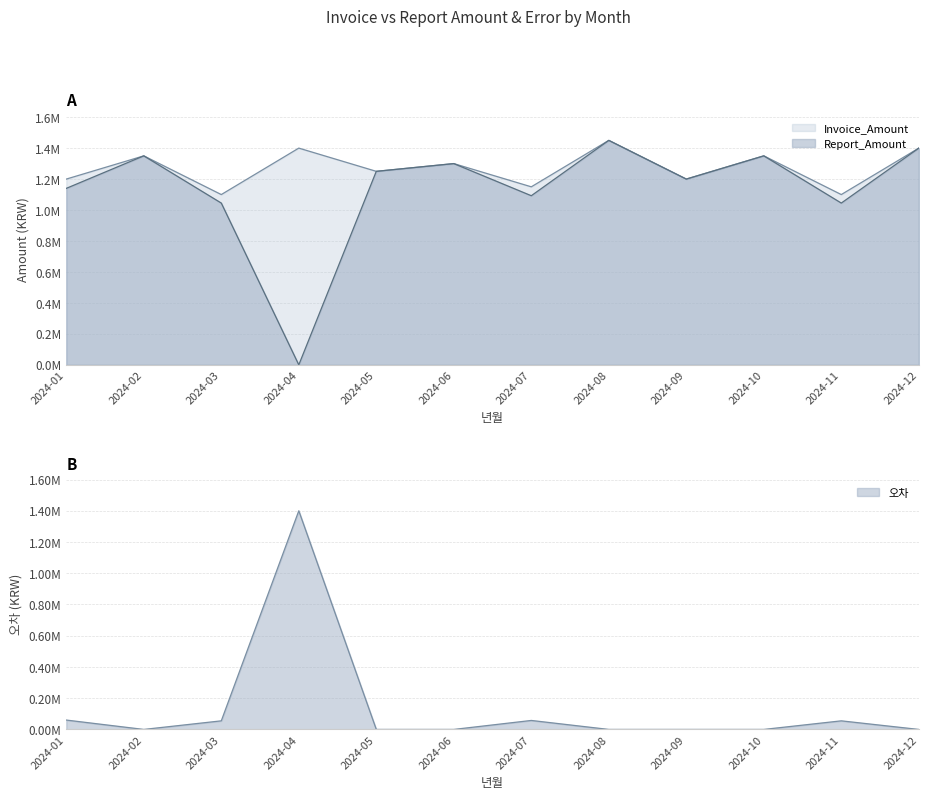

True or false: Report_Amount and Invoice_Amount cross at least once.

False